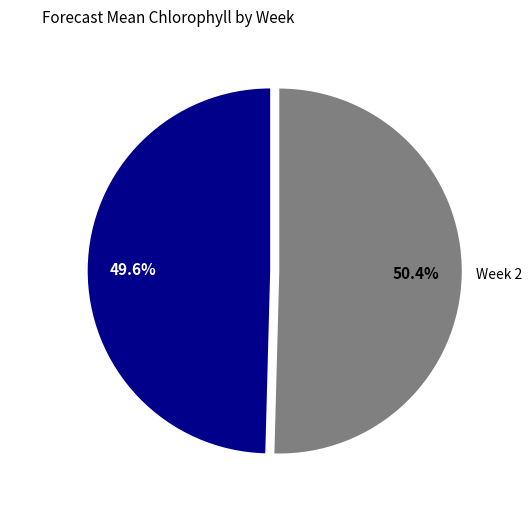

Does Week 2 represent more than half of the total?

Yes